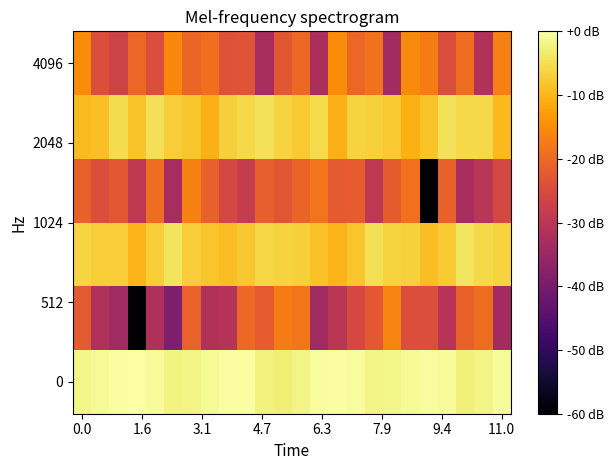

What is the smallest value displayed?

-120.0